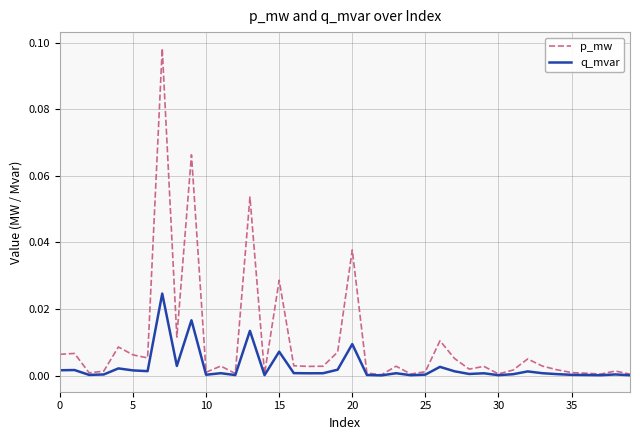

Which series has the largest range (max minus min)?

p_mw